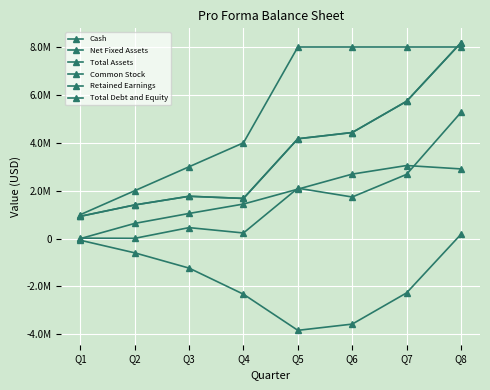

After their last crossing, which series has the higher values: Common Stock or Total Assets?

Total Assets